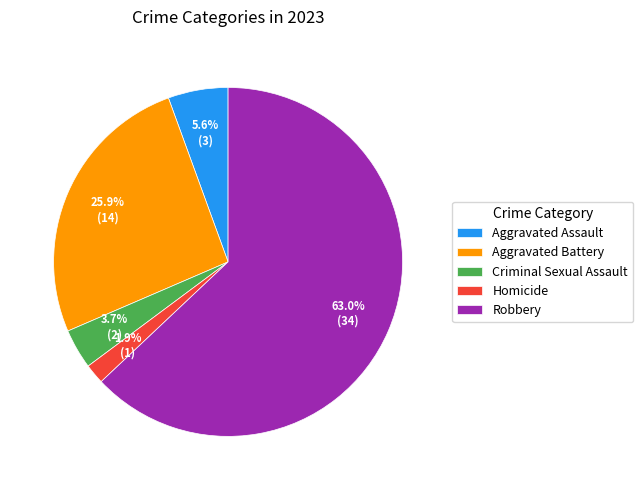

How much of the chart is everything except Aggravated Assault?

94.4%